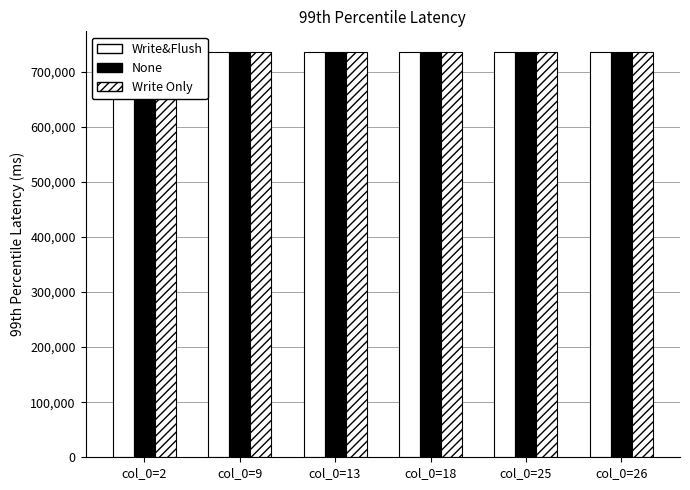

What is the sum of the None values at col_0=26 and col_0=18?

1472884.0